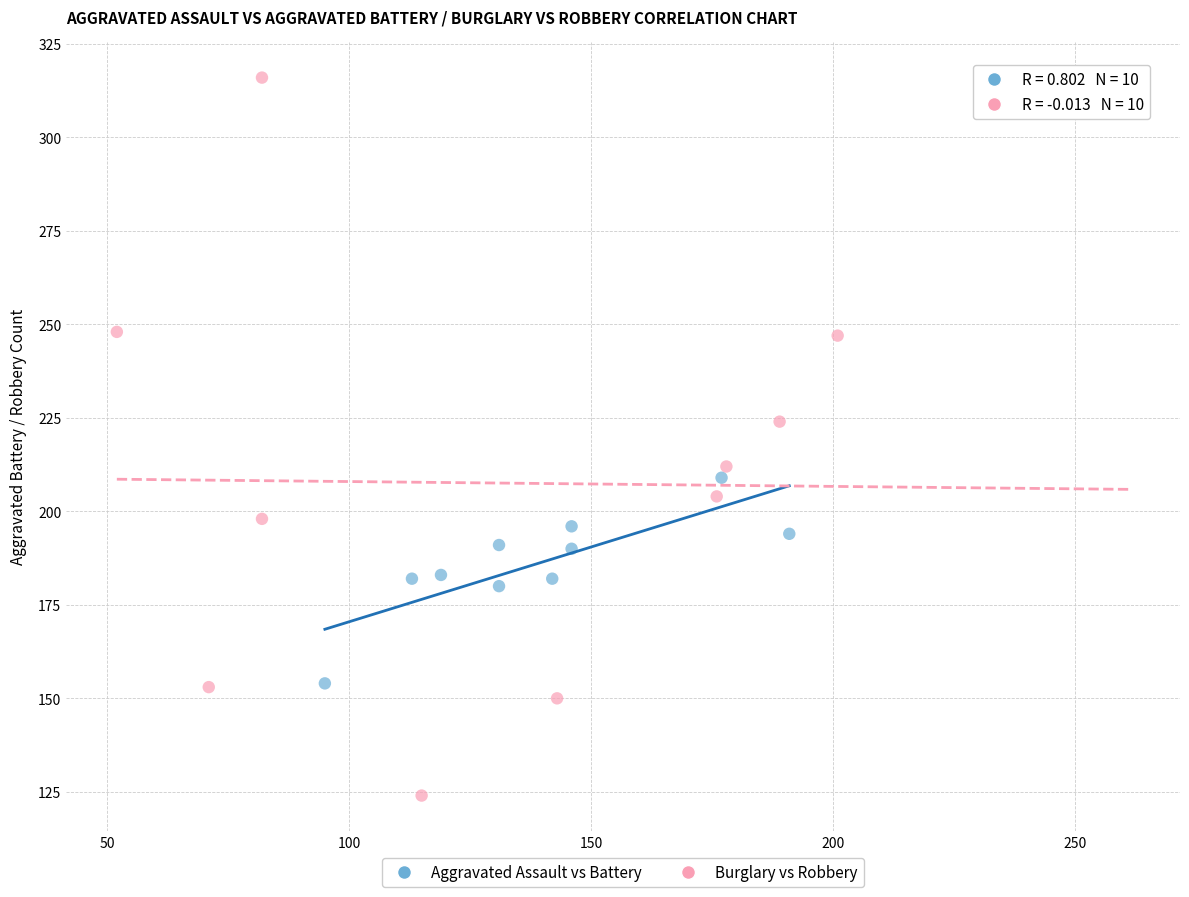

Which series has the widest spread of Y values?

Burglary vs Robbery